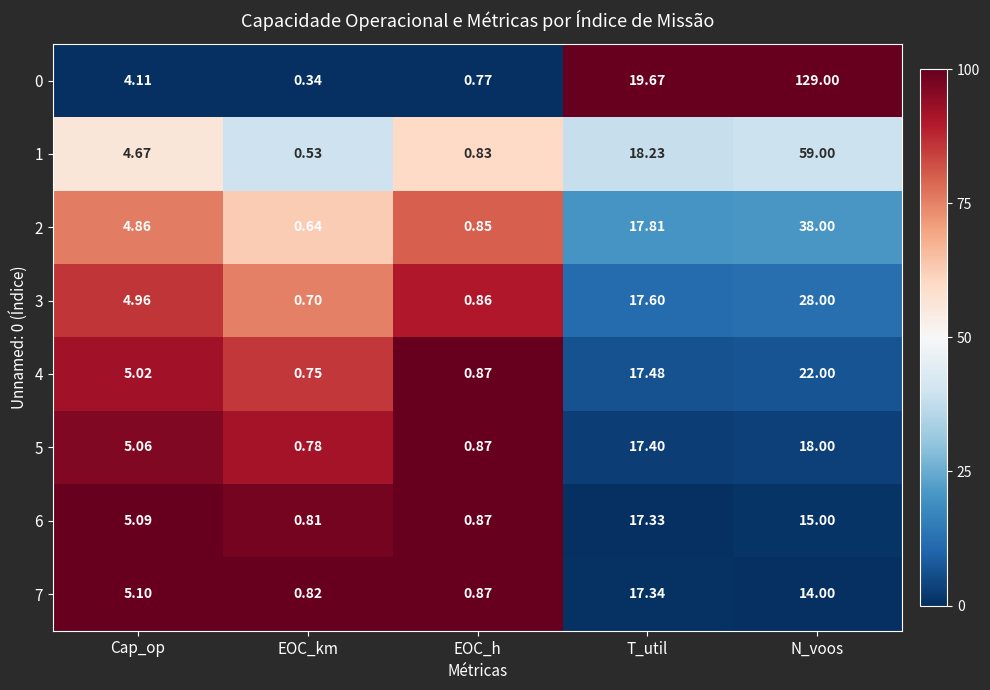

Rank the series by their maximum value, from lowest to highest.

6, 7, 5, 4, 3, 2, 1, 0